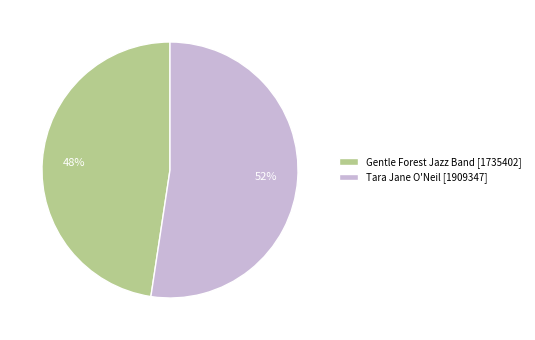

Is there a majority slice in this chart?

Yes